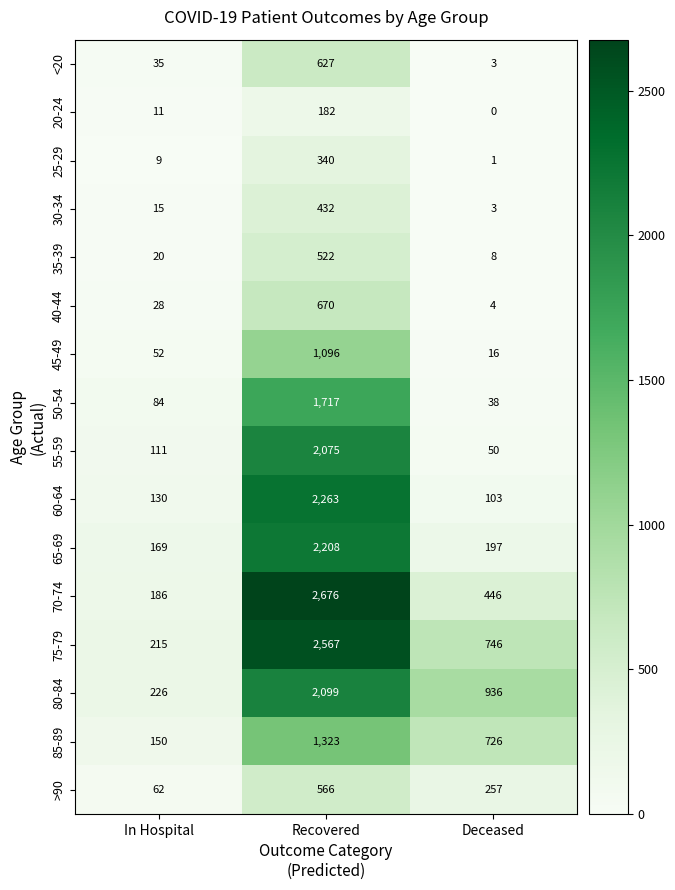

List the labels in order of 55-59 value, largest first.

Recovered, In Hospital, Deceased